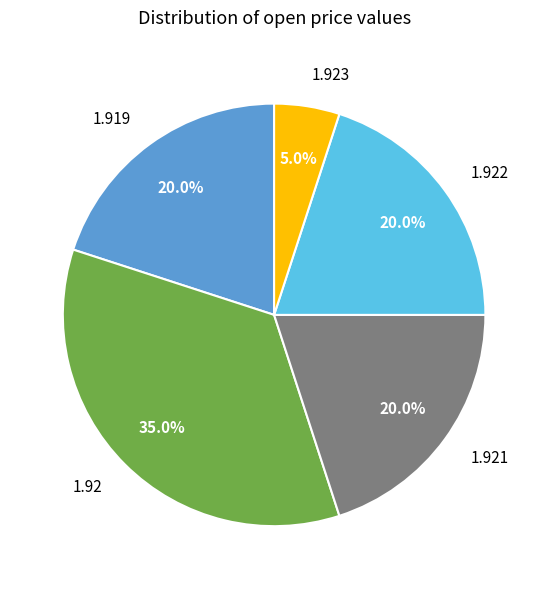

Count the number of slices in the pie.

5